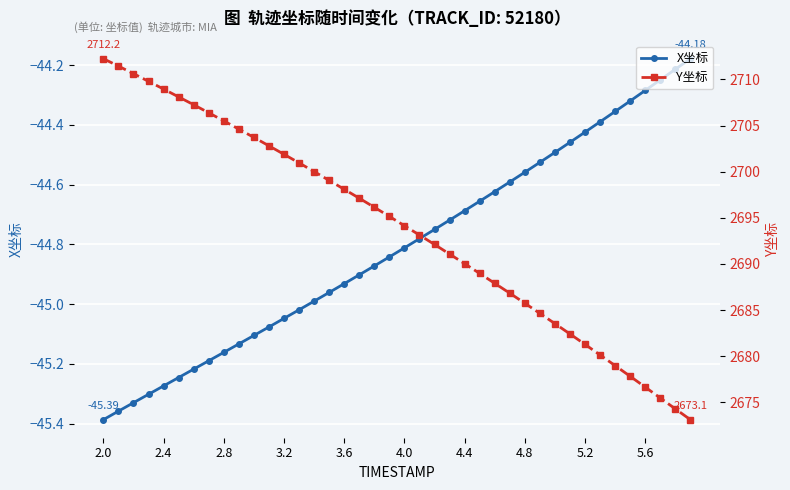

At which label is Y坐标 closest to 2692?

22